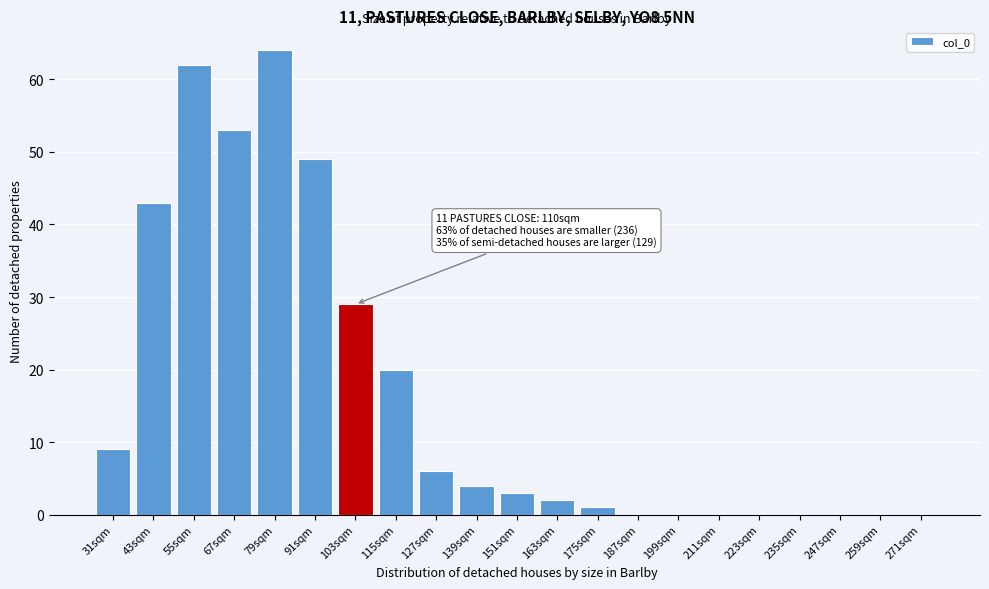

Reading left to right, what are all the values shown in this chart?

31sqm=9	43sqm=43	55sqm=62	67sqm=53	79sqm=64	91sqm=49	103sqm=29	115sqm=20	127sqm=6	139sqm=4	151sqm=3	163sqm=2	175sqm=1	187sqm=0	199sqm=0	211sqm=0	223sqm=0	235sqm=0	247sqm=0	259sqm=0	271sqm=0